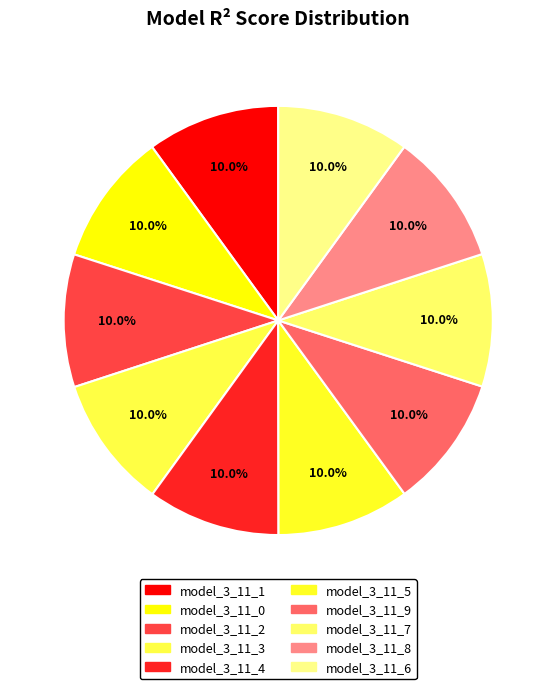

What portion of the pie excludes model_3_11_2?

90.0%